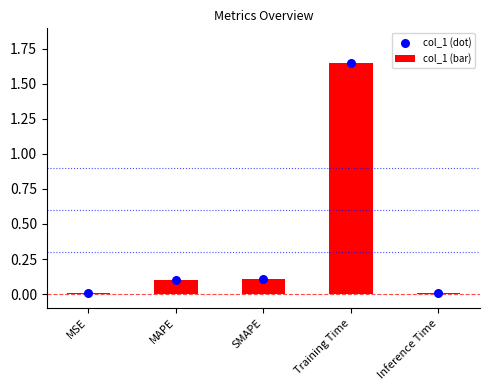

At how many categories does at least one series exceed 0?

5